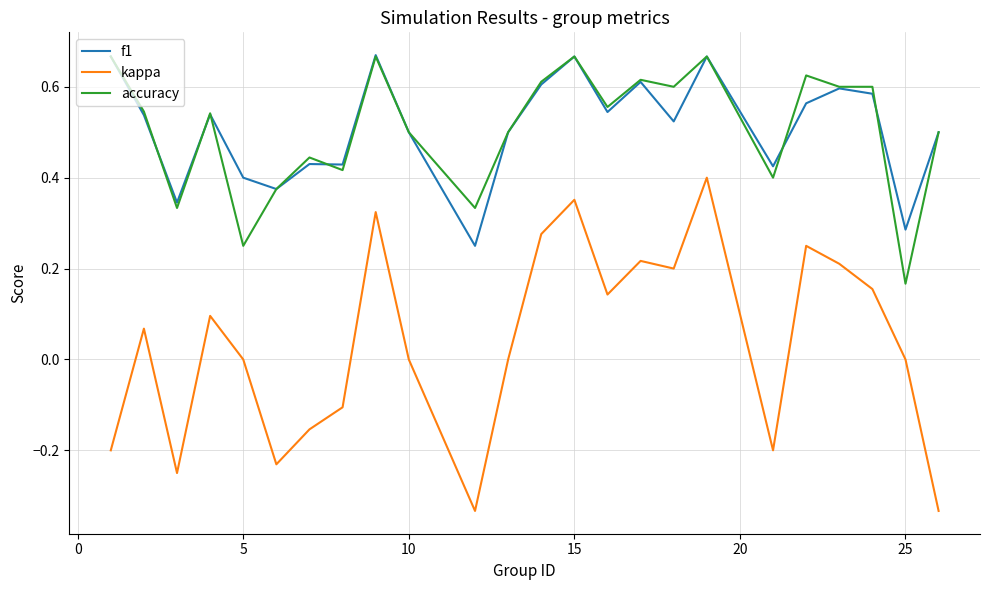

True or false: kappa and accuracy intersect in this chart.

False